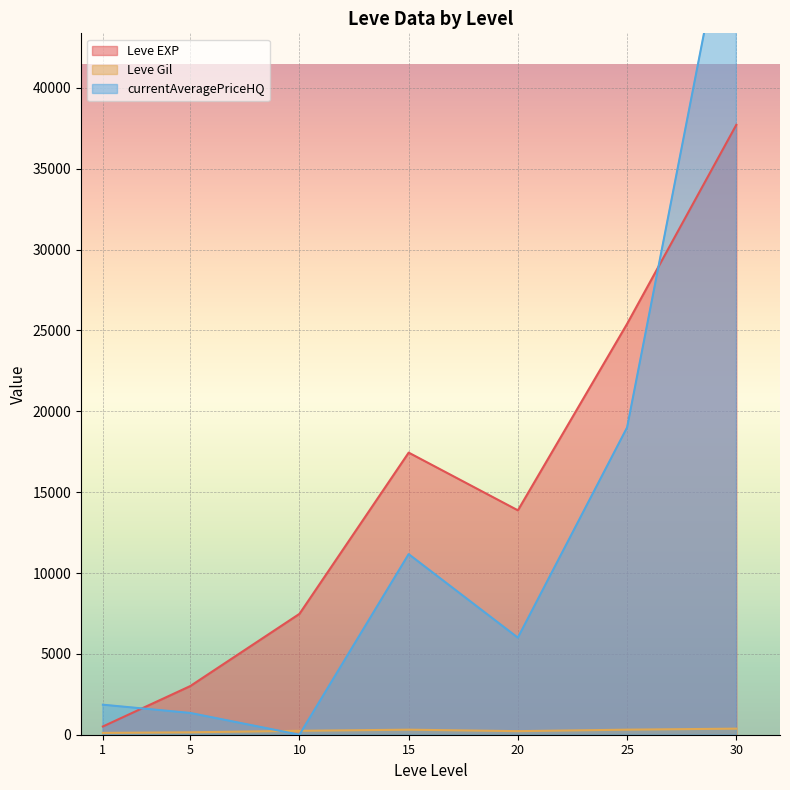

Between 5 and 25, which series saw the biggest shift?

Leve EXP